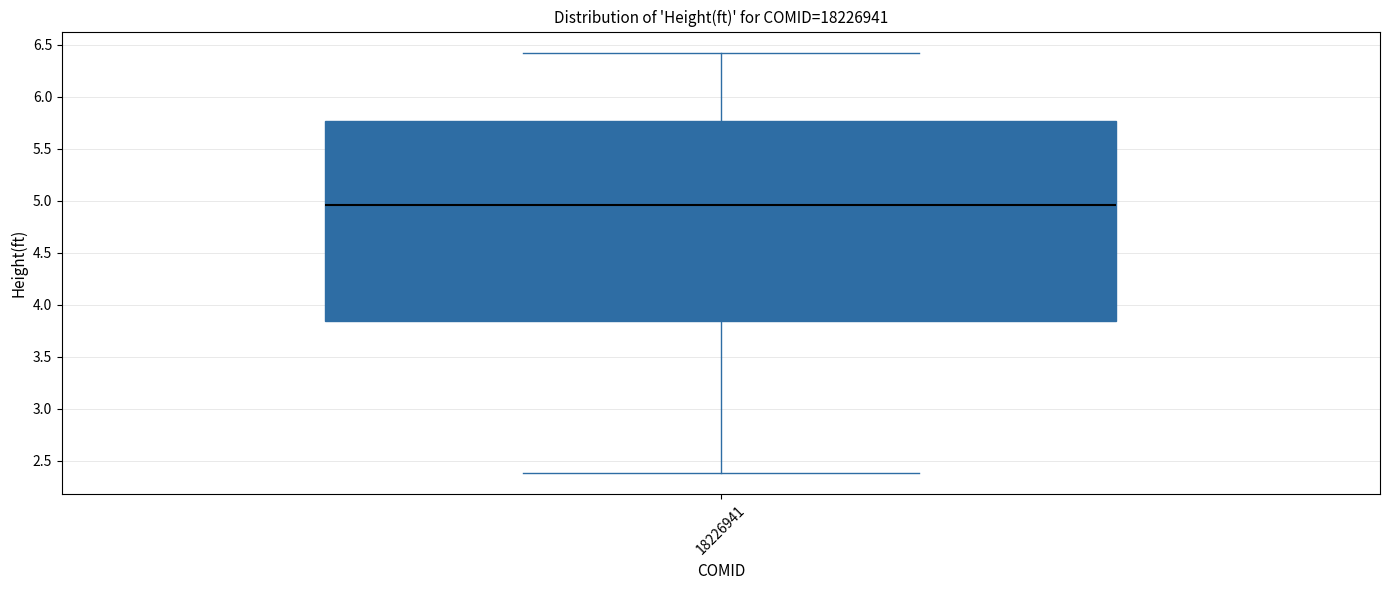

Where is the upper edge of the box at x = 18226941 on the y-axis? The values are not printed on the chart, so give them approximately, as read against the axis.

5.75